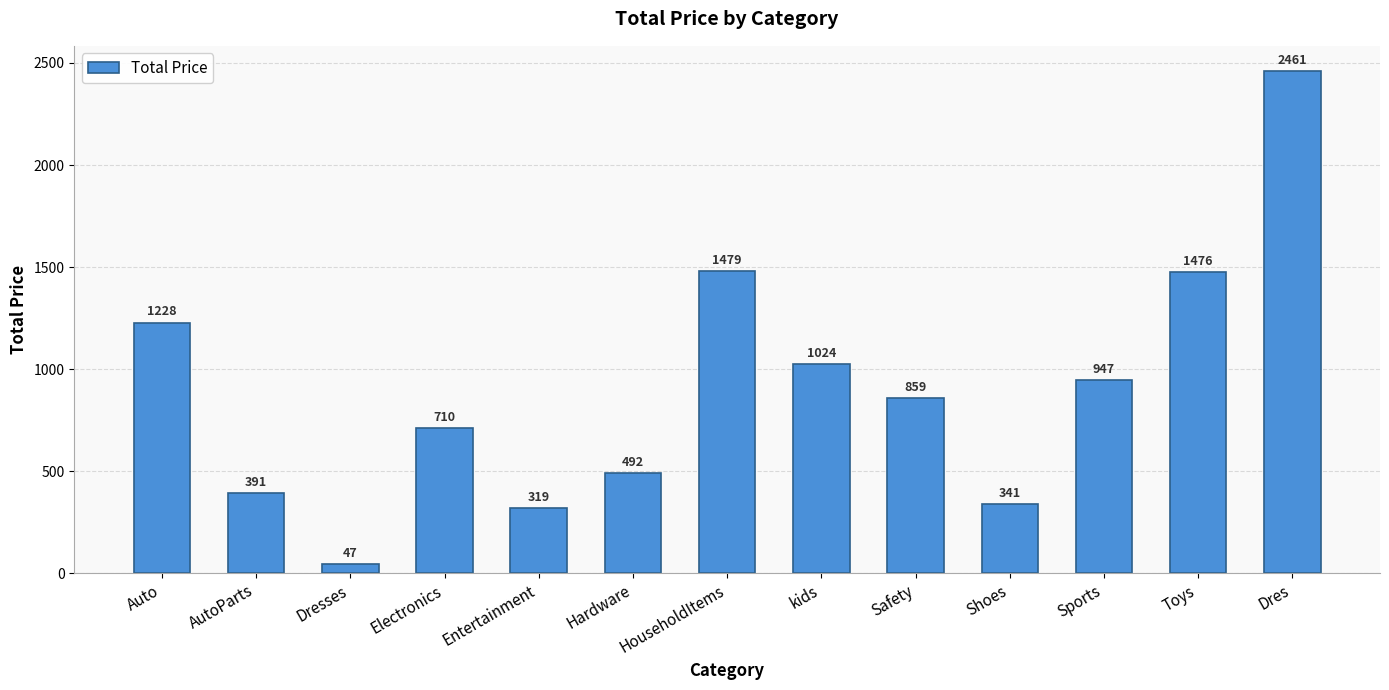

What is the difference between the second highest and second lowest values?

1160